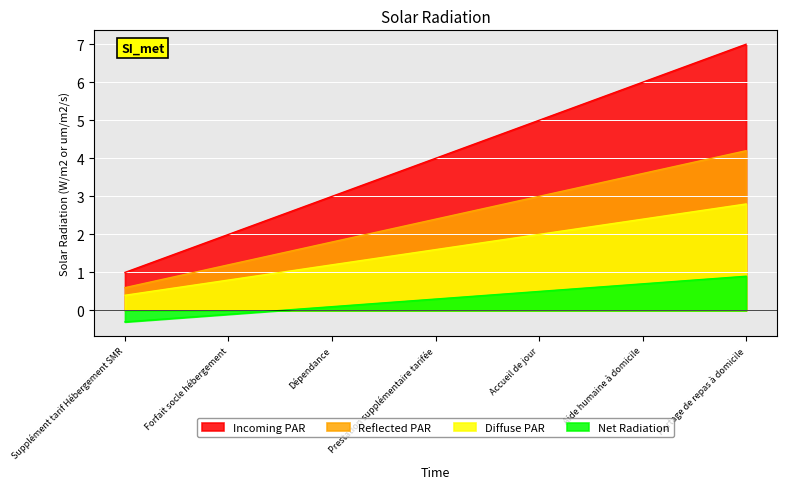

What is the smallest value displayed?

-0.3